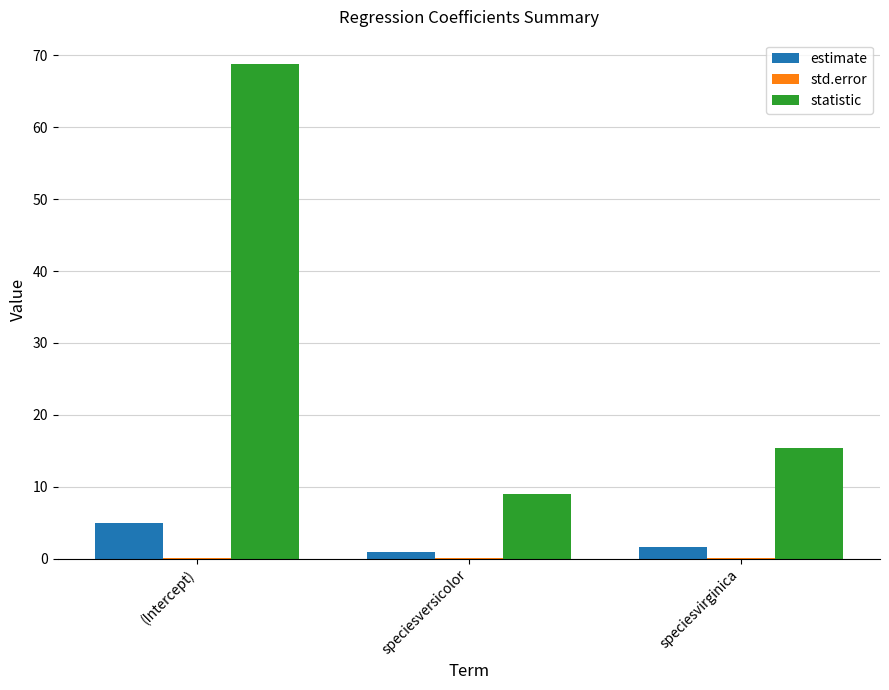

Which series has the largest total across all categories?

statistic